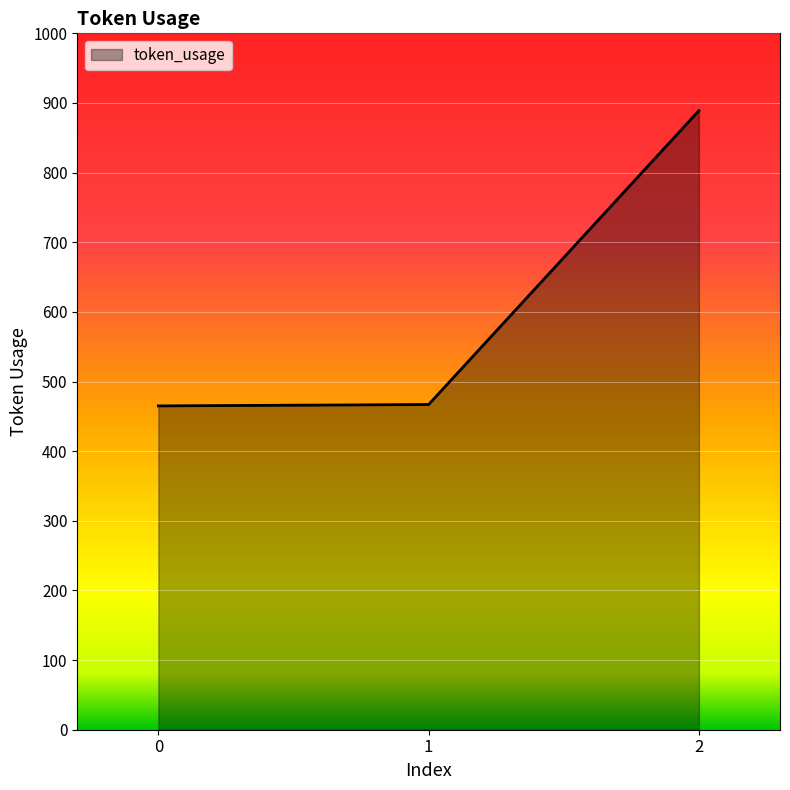

Read the value at 1.

467